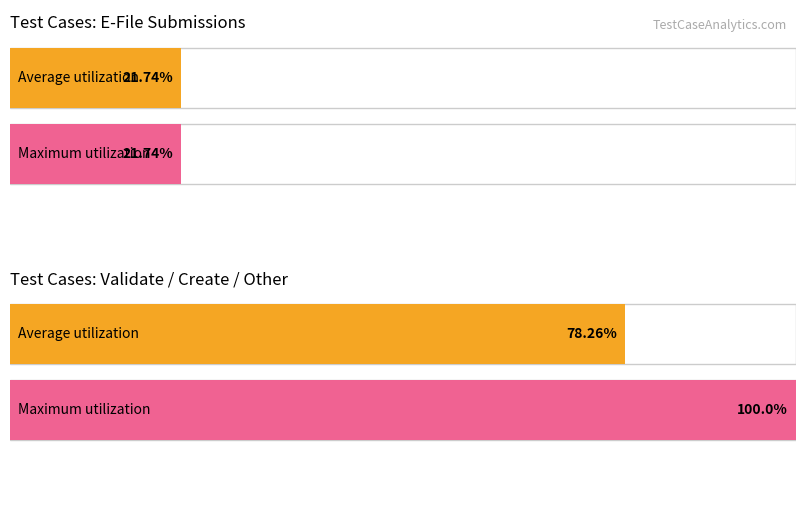

Does the chart contain any negative values?

No